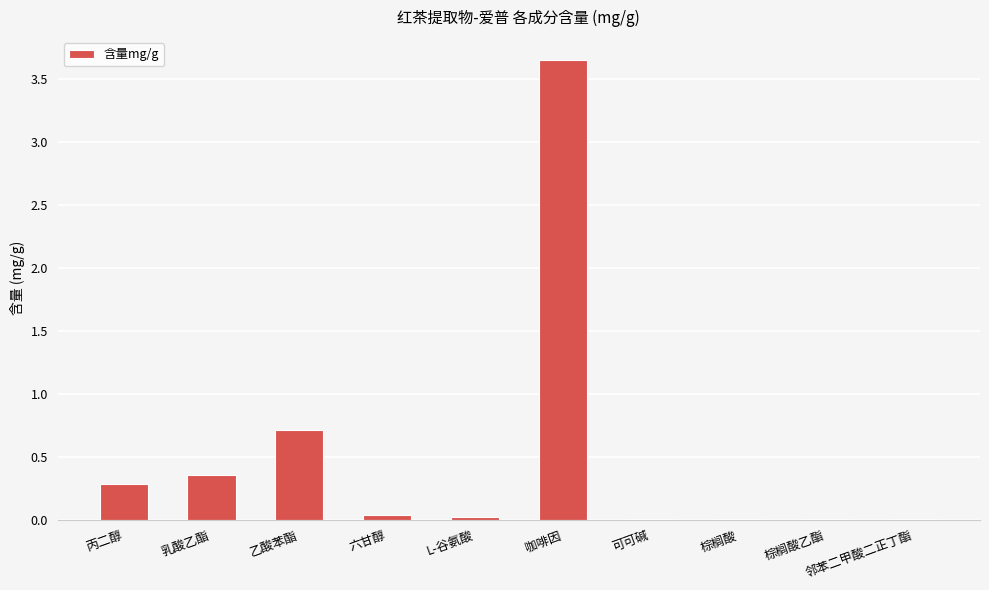

Is it true that the value at 棕榈酸 is 0.0?

True